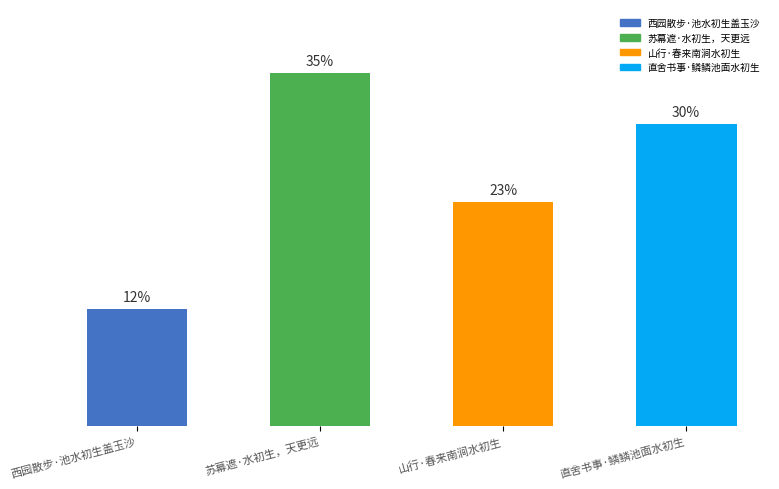

Are the bars horizontal?

No